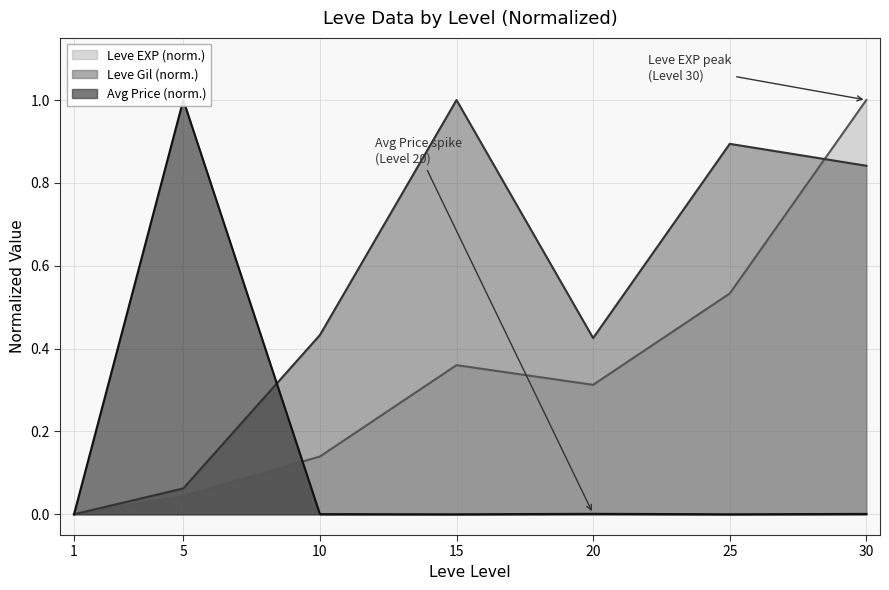

What is the difference between the second highest and second lowest values in the Leve Gil series?

0.8